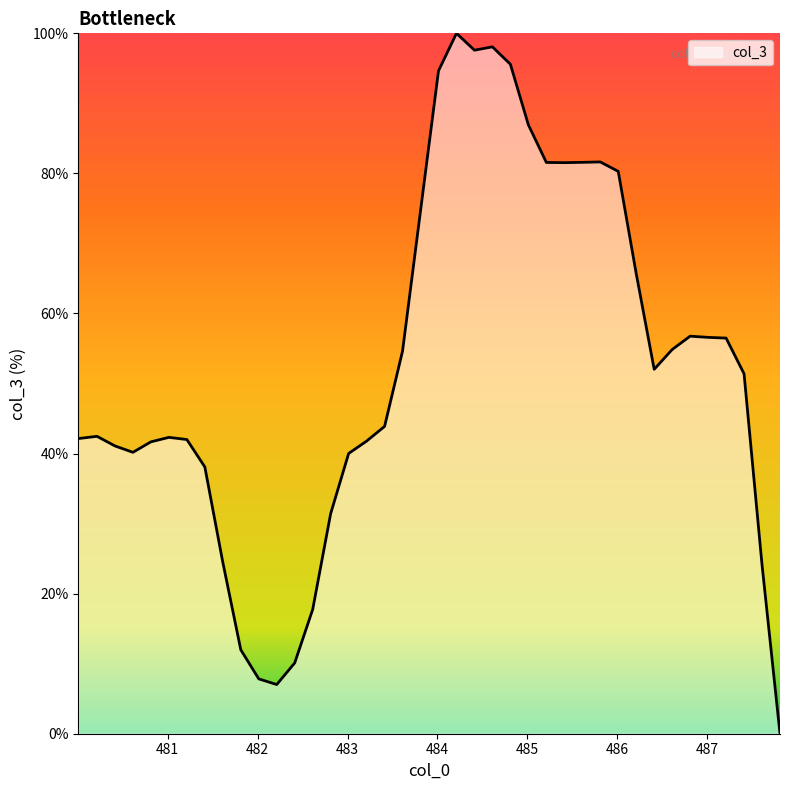

What is the maximum value shown in the chart?

100.0